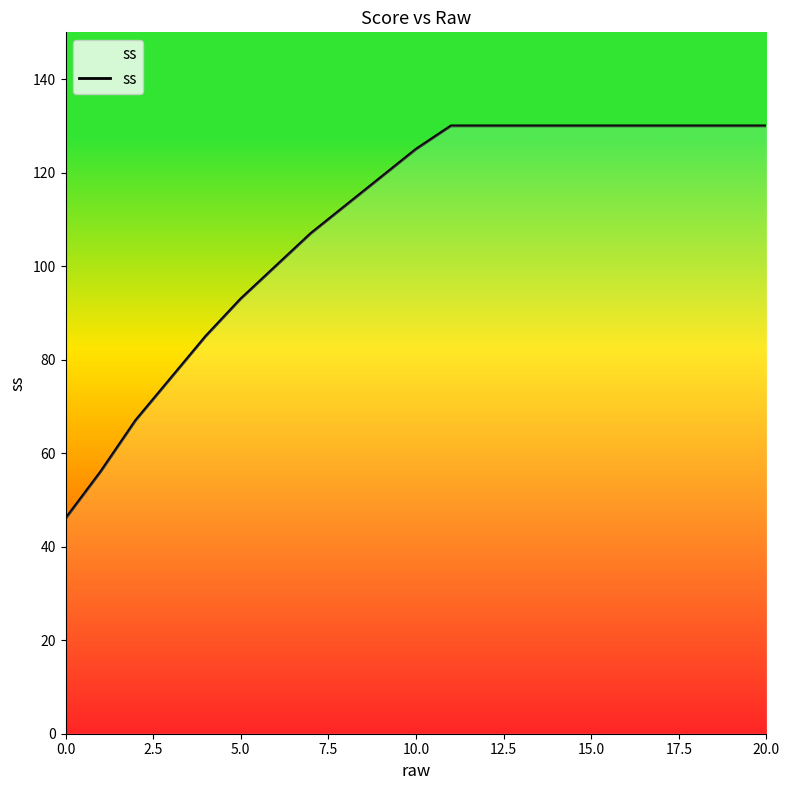

What is the greatest value displayed?

130